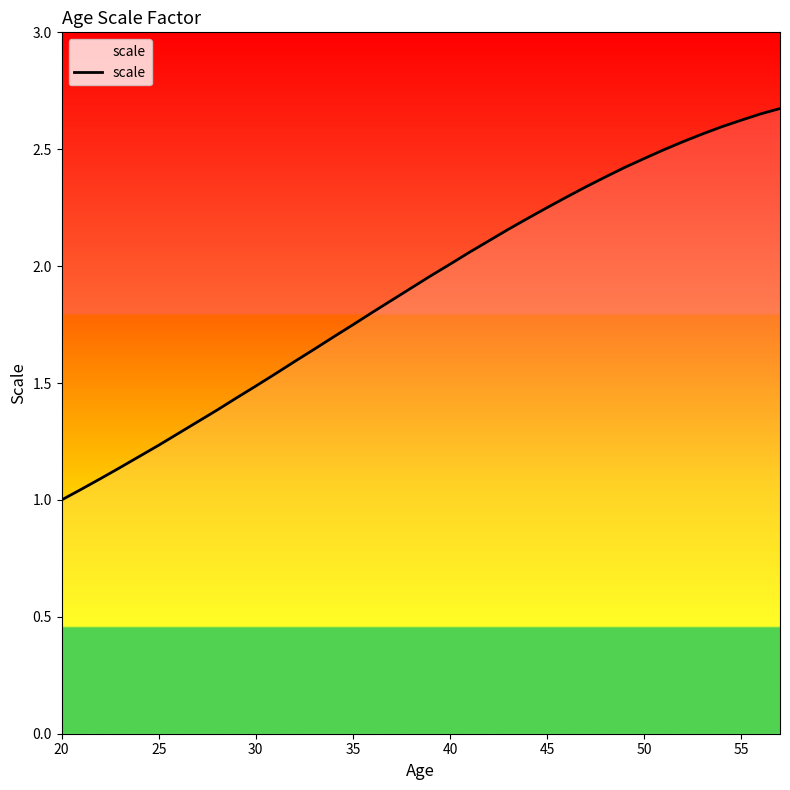

Does the chart display data point markers on the line(s)?

No